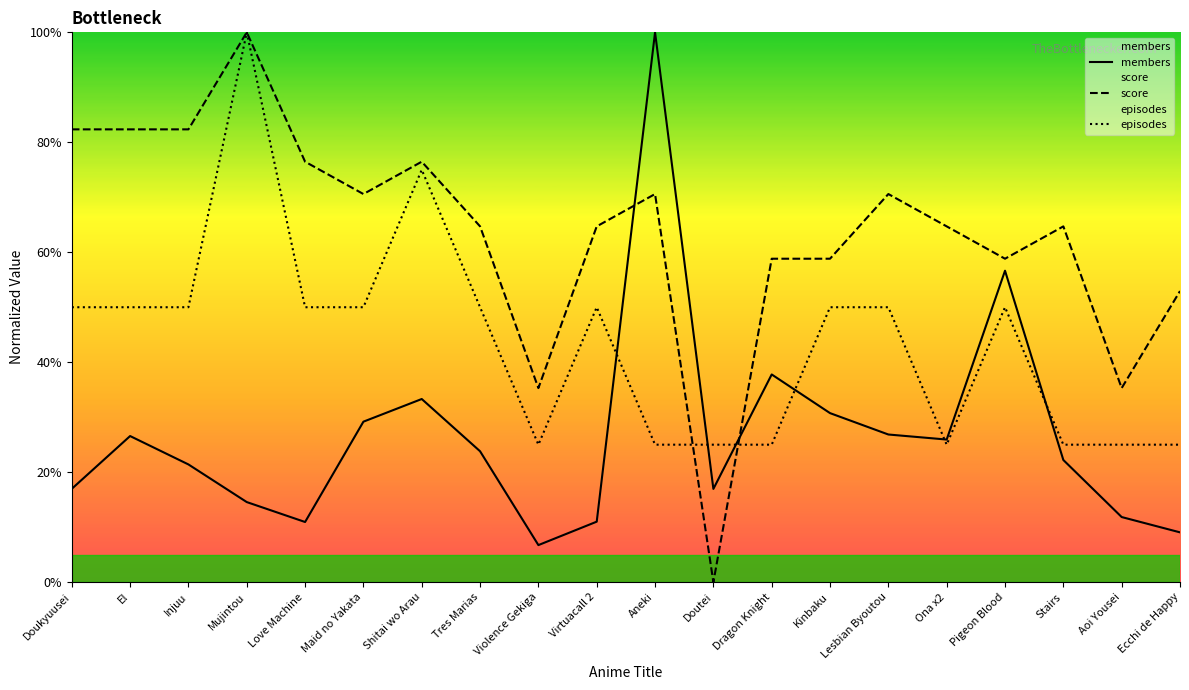

Which series has the largest range (max minus min)?

score